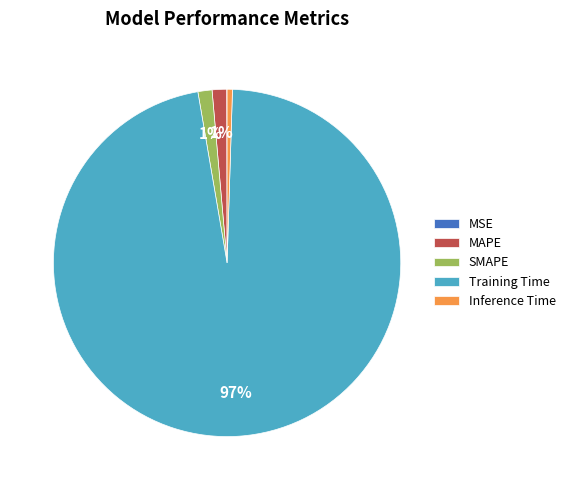

Which category has the biggest portion of the pie?

Training Time